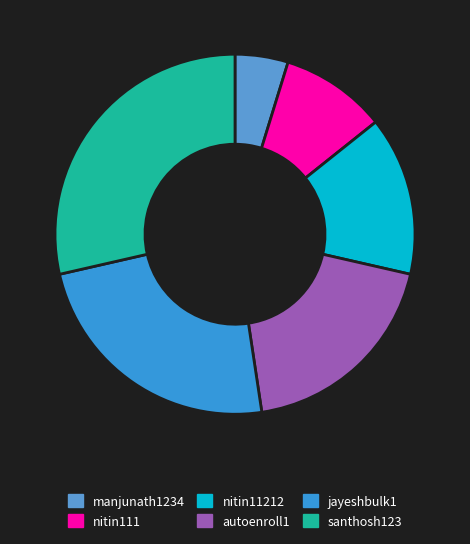

What percentage is NOT represented by manjunath1234?

95.2%